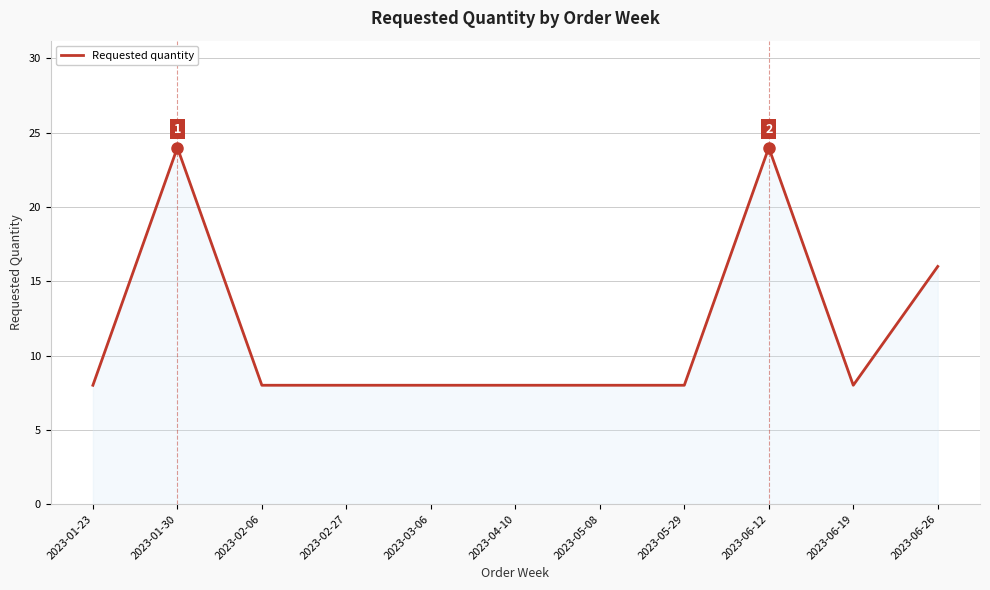

True or false: there are more than 1 points higher than both neighbors.

True